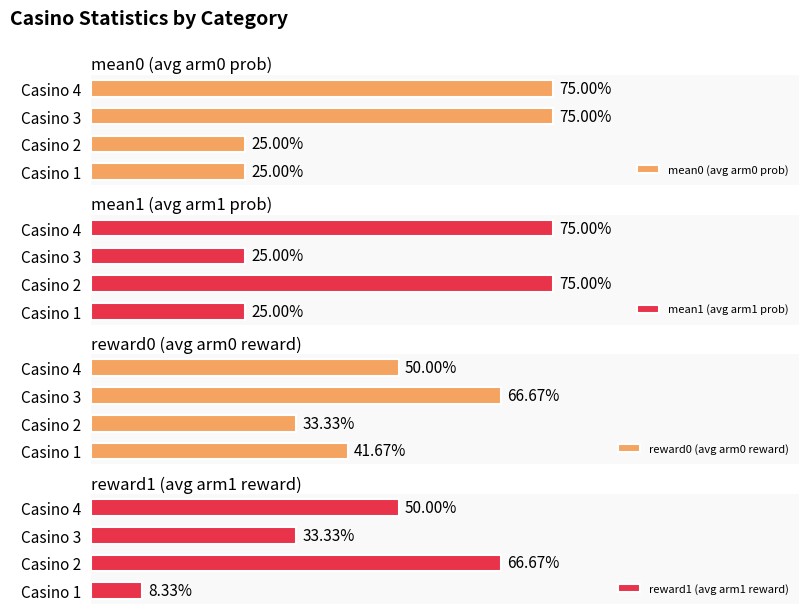

What is the highest value of the mean1 (avg arm1 prob) series?

0.8